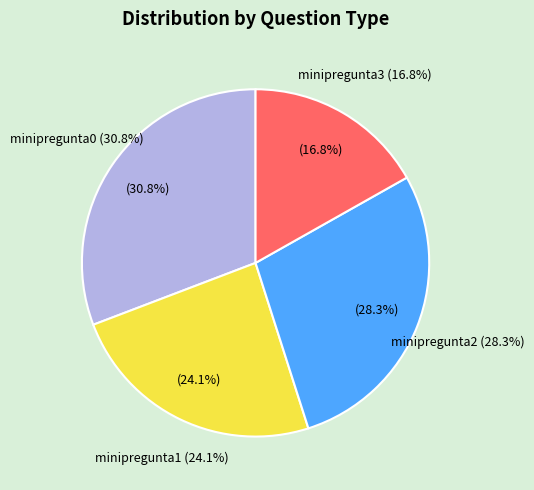

To the nearest percent, what is the difference between the largest and smallest slice percentages?

14%